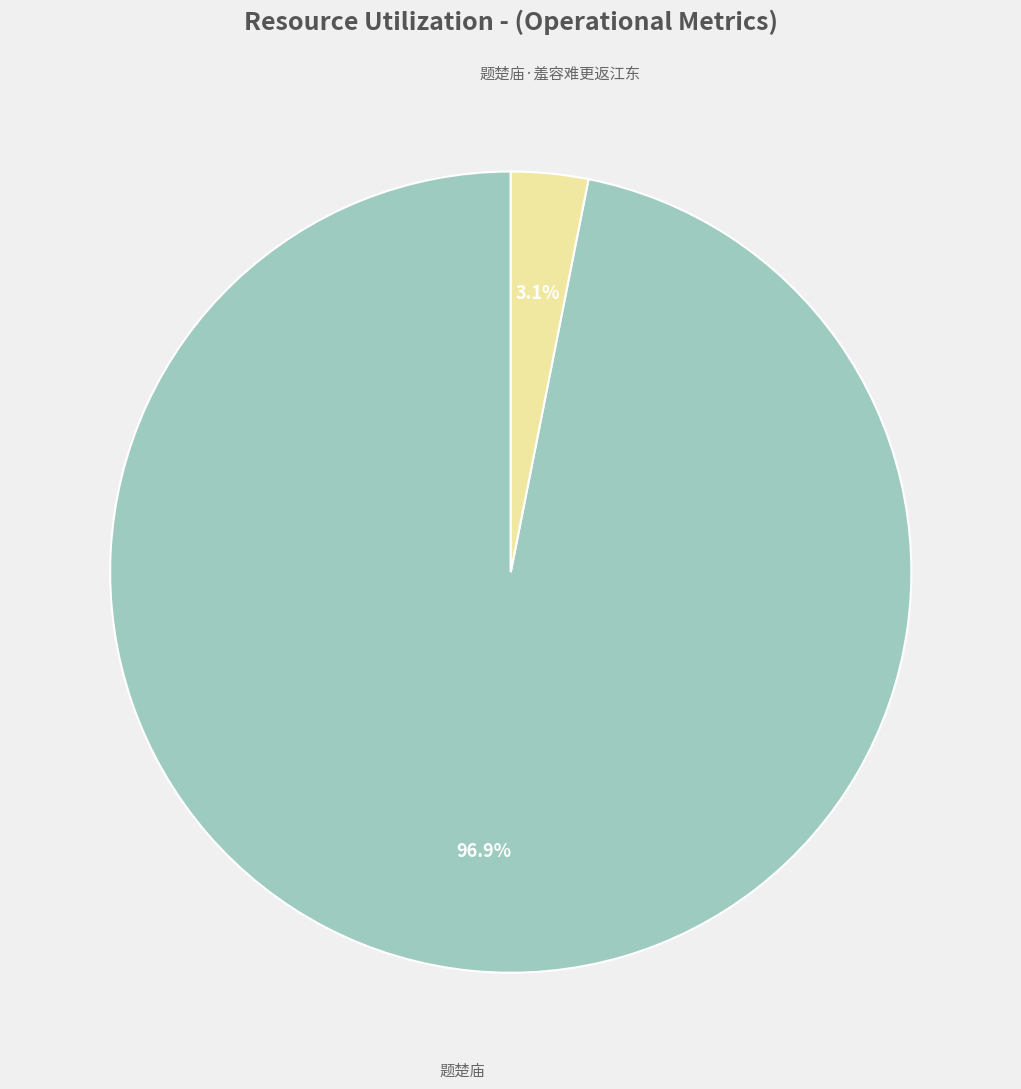

To the nearest percent, what is the average slice percentage?

50%